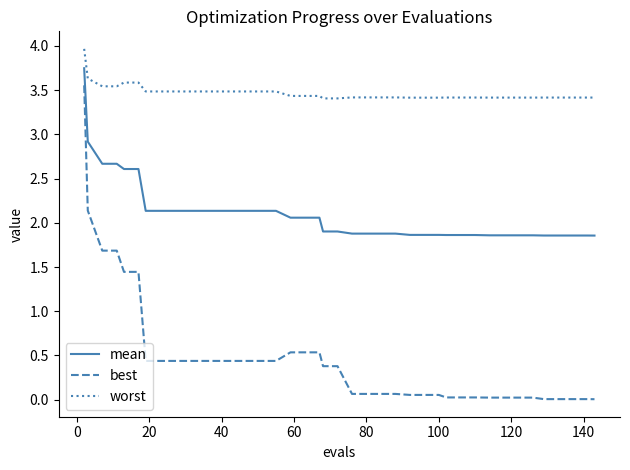

What is the sum of all best values?

19.3